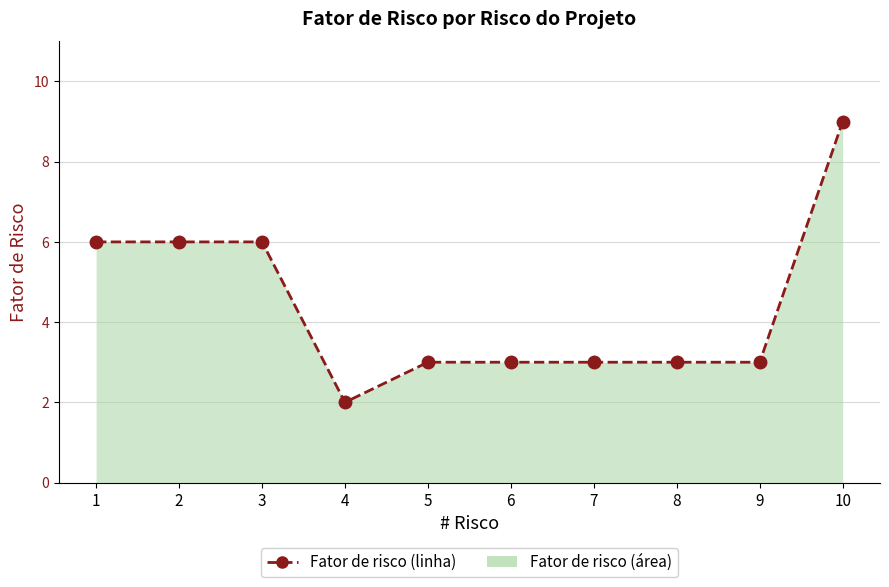

What is the change in value from 2 to 4?

-4